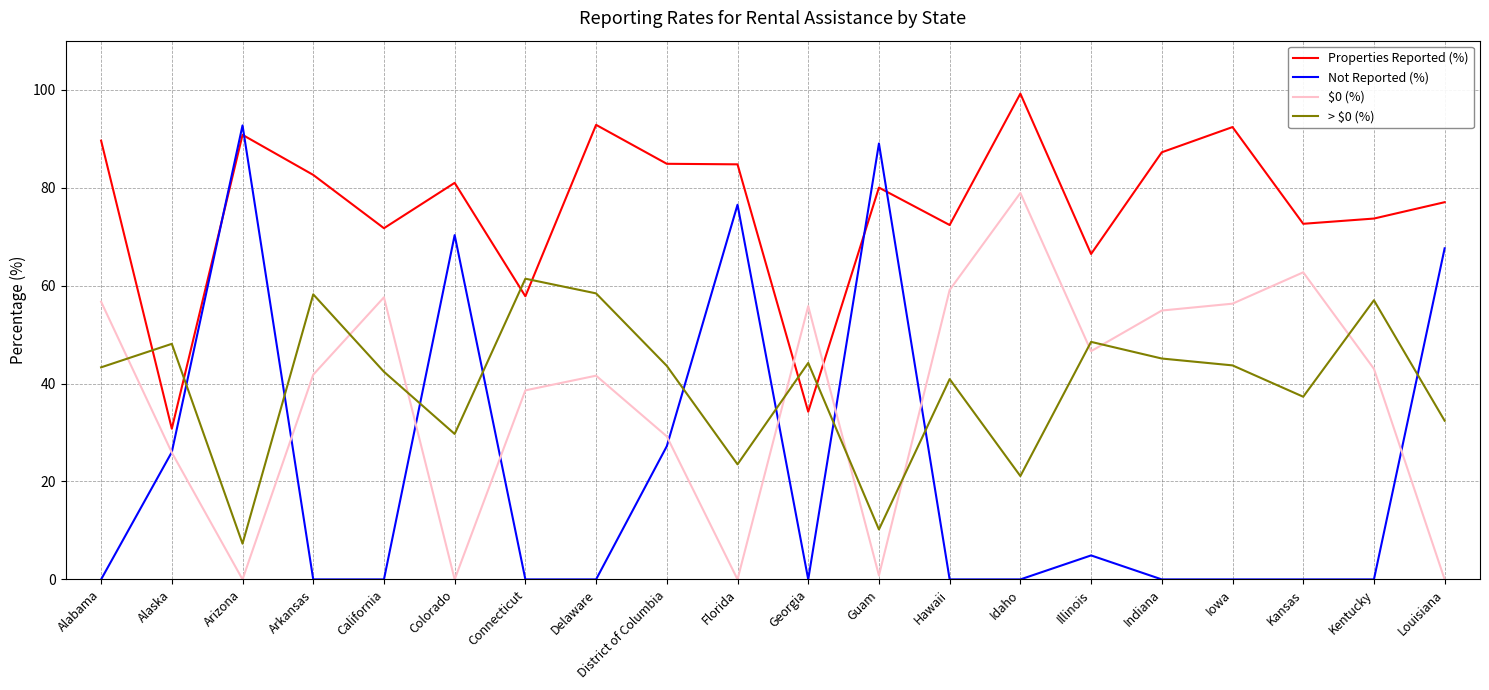

What is the minimum value for Properties Reported (%)?

30.8